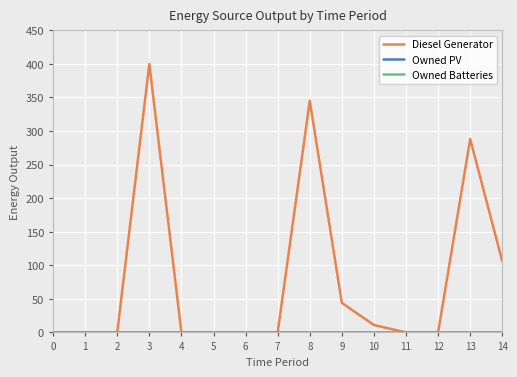

Reading left to right, list all the values displayed in this chart.

Diesel Generator: 0=0	1=0	2=0	3=400	4=0	5=0	6=0	7=0	8=345	9=44	10=11	11=0	12=0	13=288	14=106
Owned PV: 0=0	1=0	2=0	3=0	4=0	5=0	6=0	7=0	8=0	9=0	10=0	11=0	12=0	13=0	14=0
Owned Batteries: 0=0	1=0	2=0	3=0	4=0	5=0	6=0	7=0	8=0	9=0	10=0	11=0	12=0	13=0	14=0